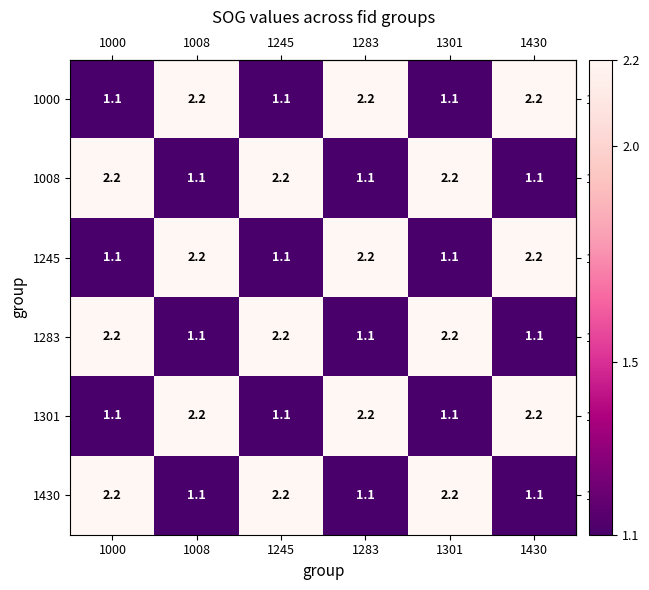

What is the total value across all series at 1000?

9.9